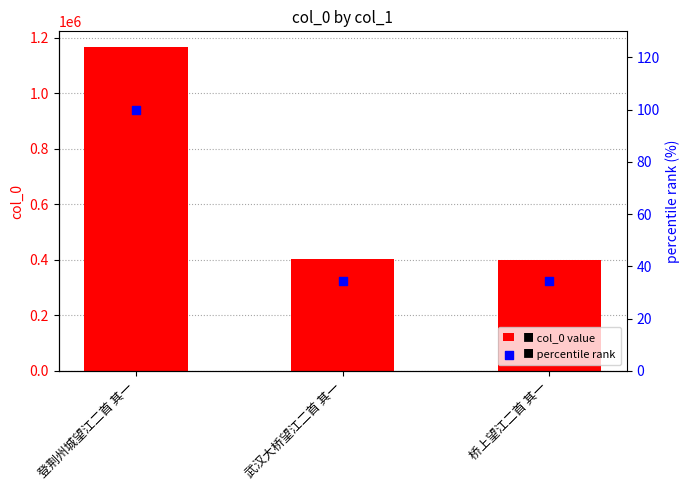

At how many categories does at least one series exceed 417106?

1